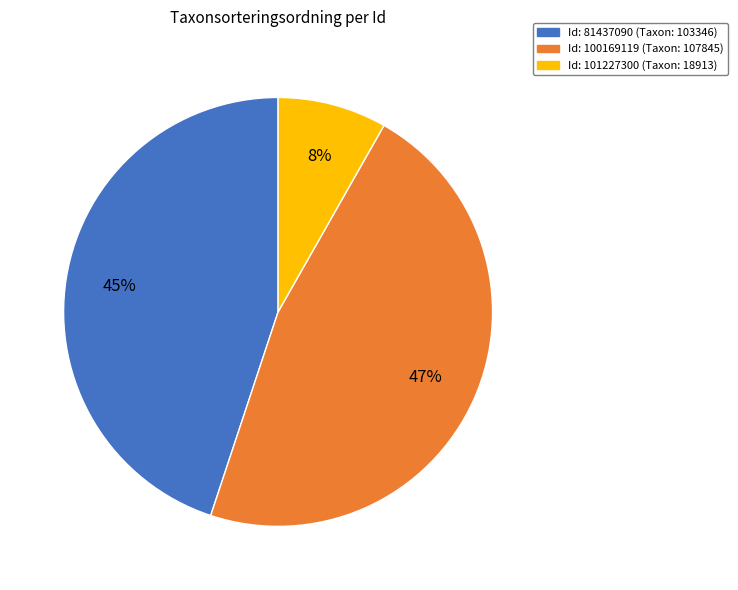

Which category has the biggest portion of the pie?

Id: 100169119 (Taxon: 107845)